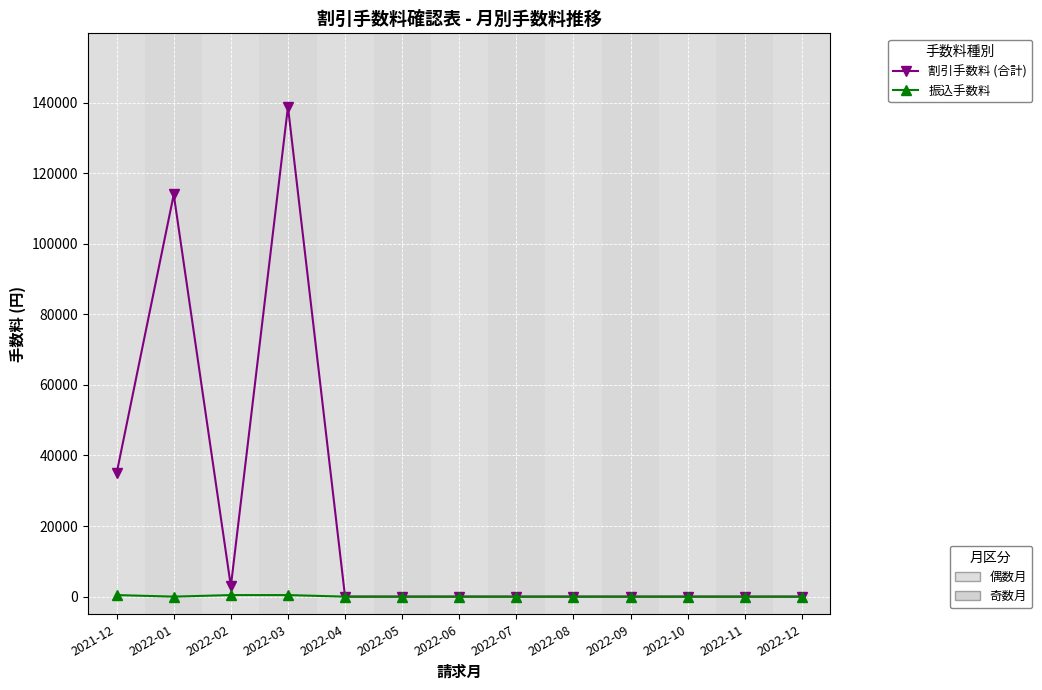

What is the label of the 1st point from the left?

2021-12